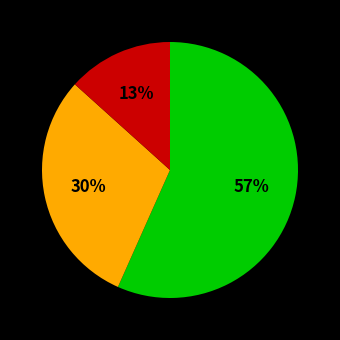

To the nearest percent, what is the average slice percentage?

33%